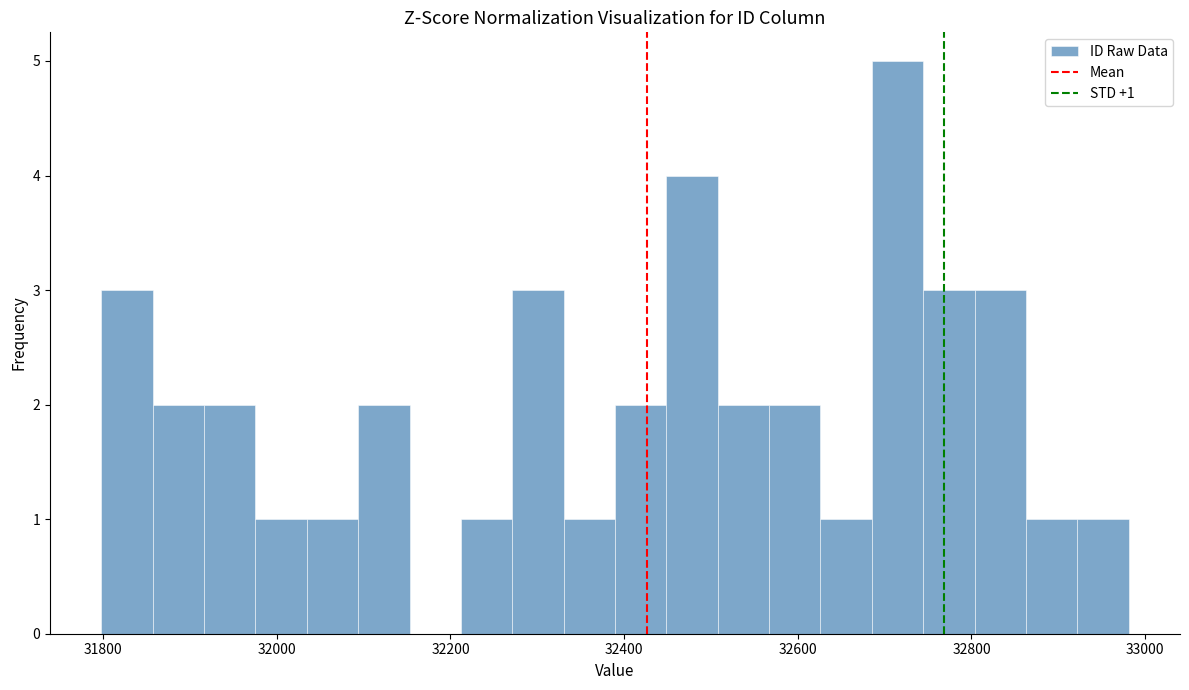

Around what value on the x-axis is the tallest bar? Give the approximate position of its centre, as read against the axis.

32720